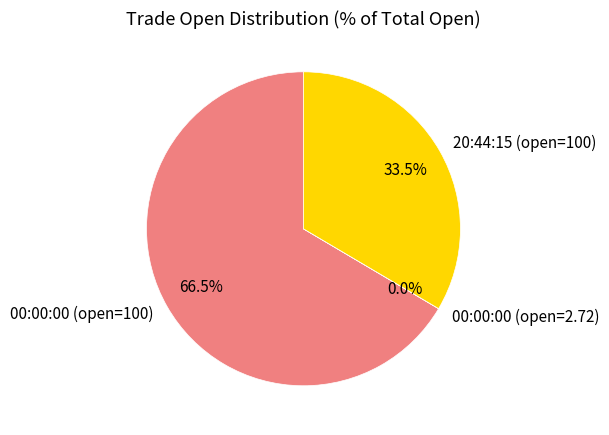

Do 00:00:00 (open=100) and 20:44:15 (open=100) together represent more than half of the pie?

Yes